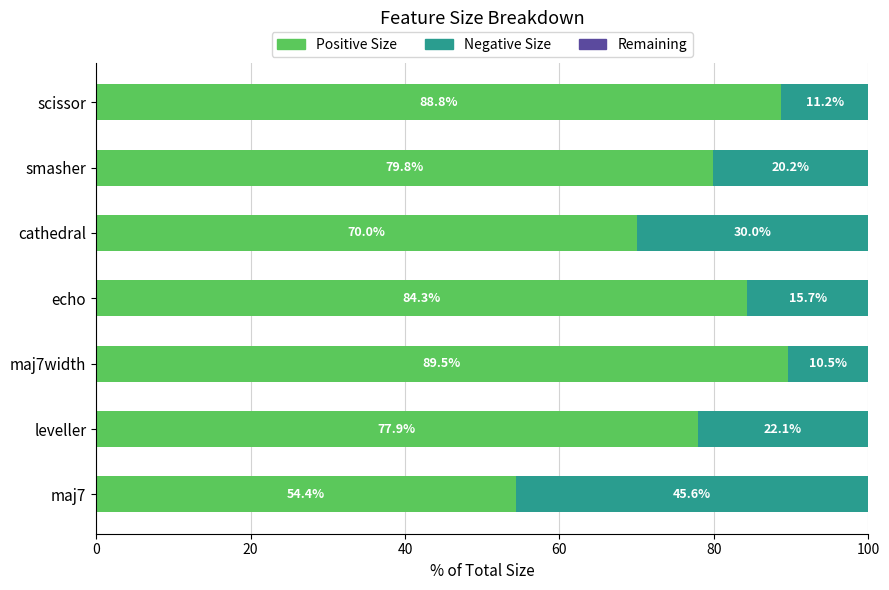

Which category has the highest value in the Positive Size series?

maj7width